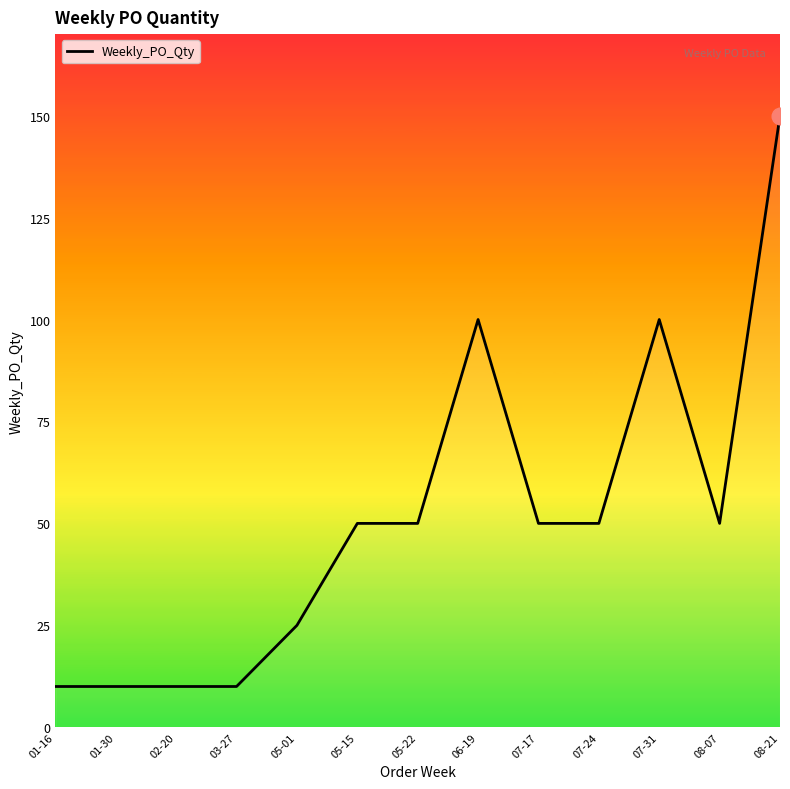

Reading left to right, list all the values displayed in this chart.

10	10	10	10	25	50	50	100	50	50	100	50	150